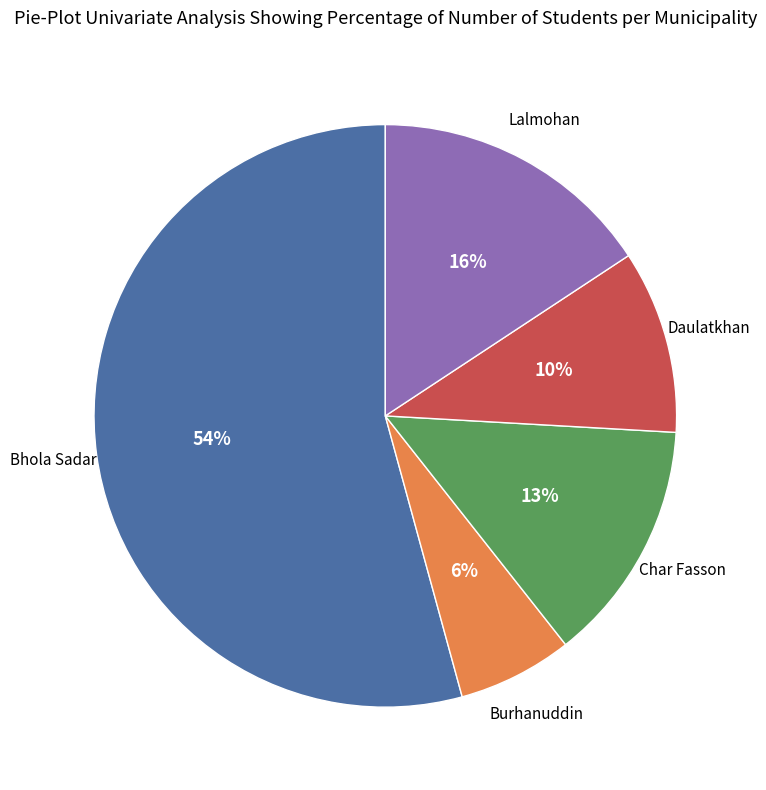

To the nearest percent, what is the average slice percentage?

20%